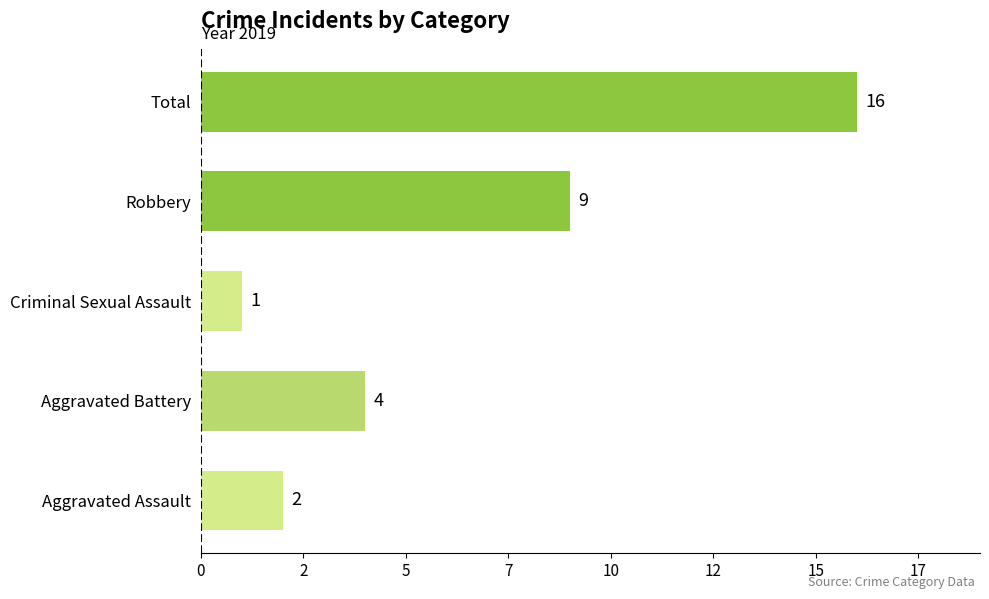

What is the maximum value shown in the chart?

16